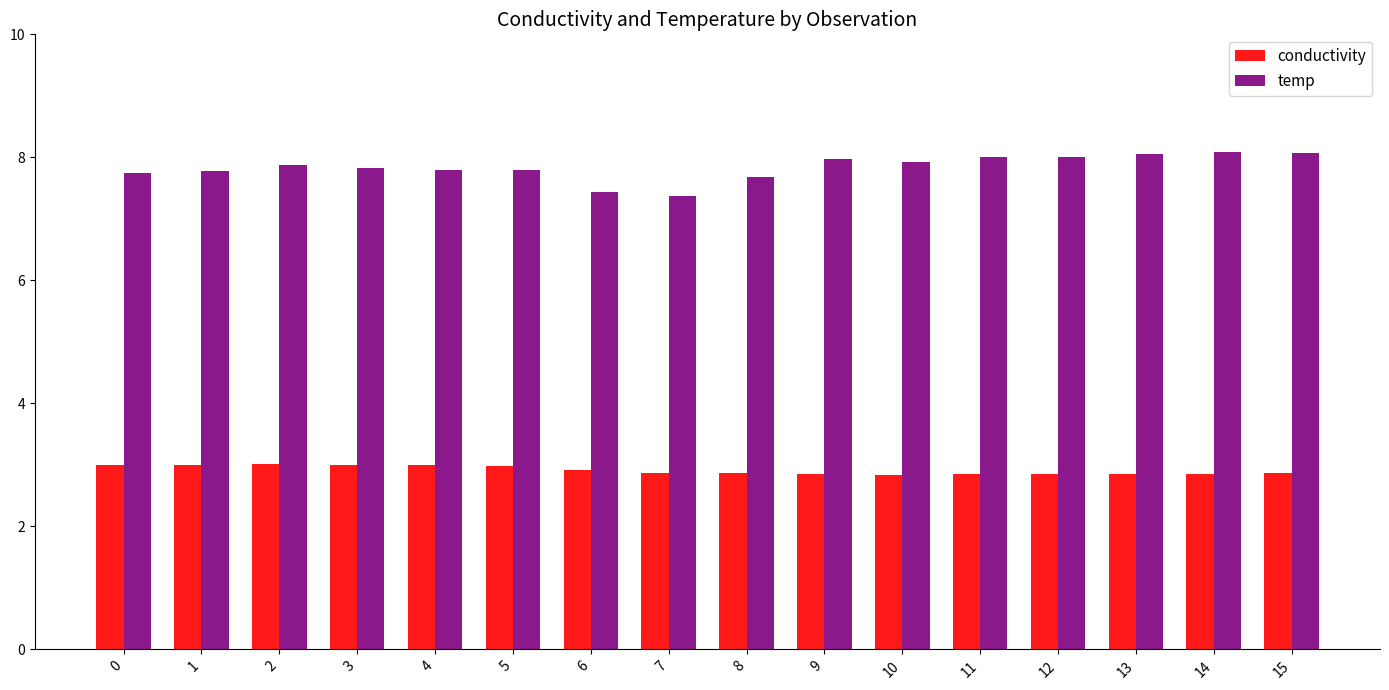

Between 8 and 13, which series saw the biggest shift?

temp